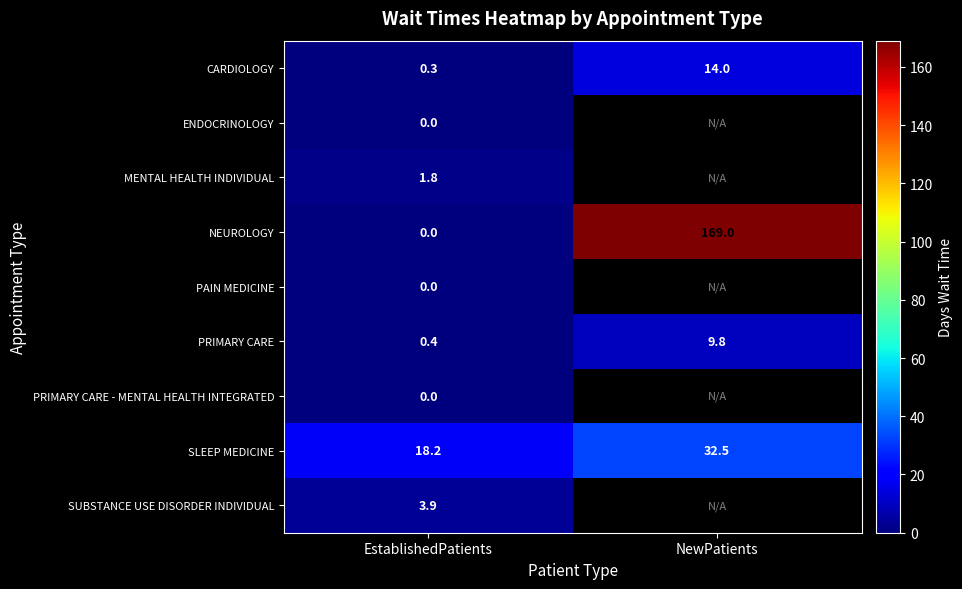

What is the average value of the CARDIOLOGY series?

7.2